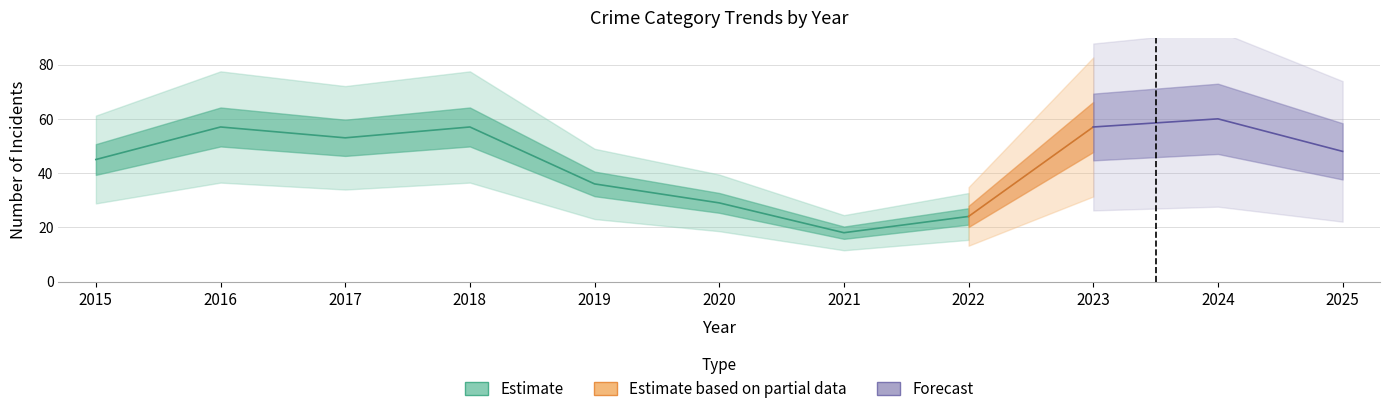

What is the difference between the Motor Vehicle Theft values at 2016 and 2023?

1